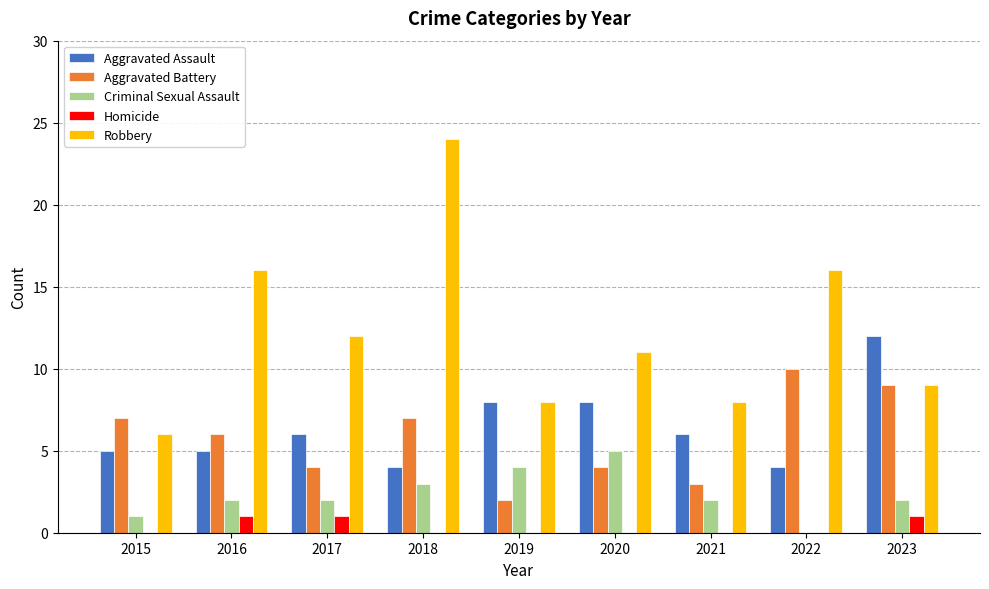

True or false: Aggravated Battery has a value of 2 at 2019.

True